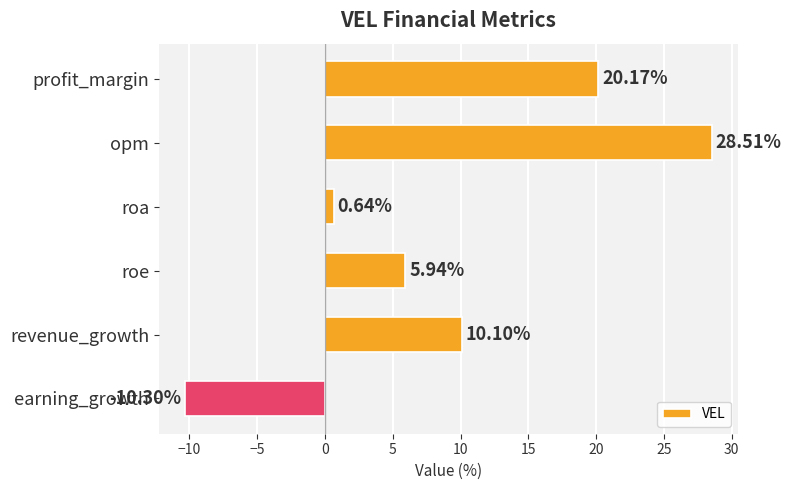

List the labels in order of value, smallest first.

earning_growth, roa, roe, revenue_growth, profit_margin, opm